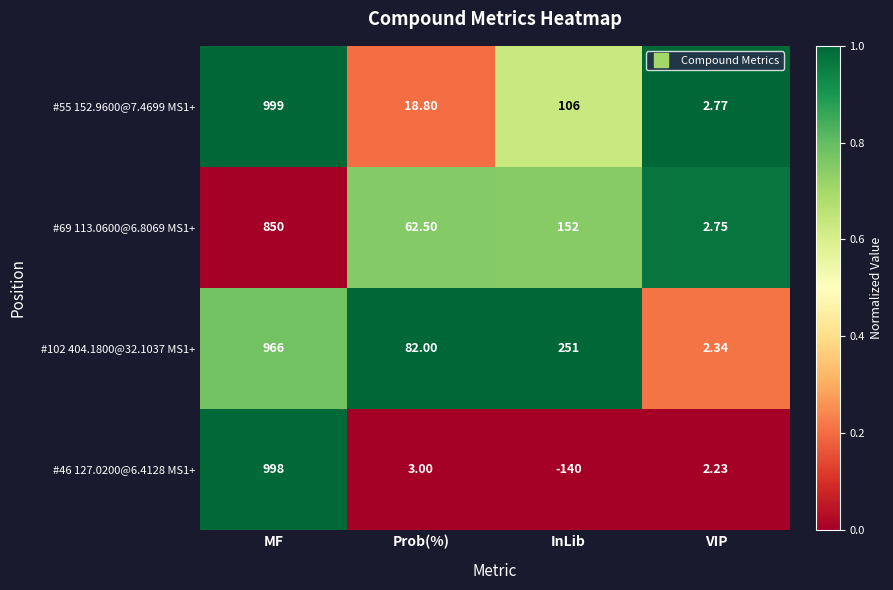

At which label does #69 113.0600@6.8069 MS1+ first exceed 152?

MF